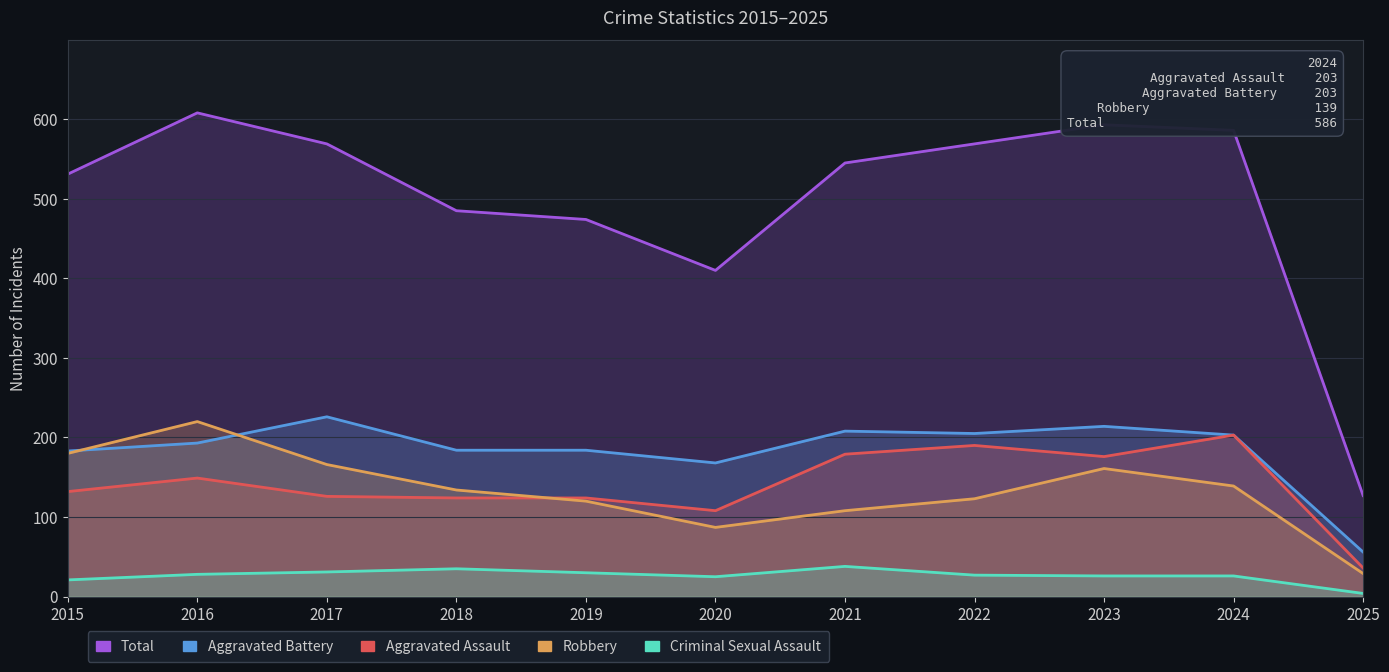

What is the average value of the Aggravated Assault series?

141